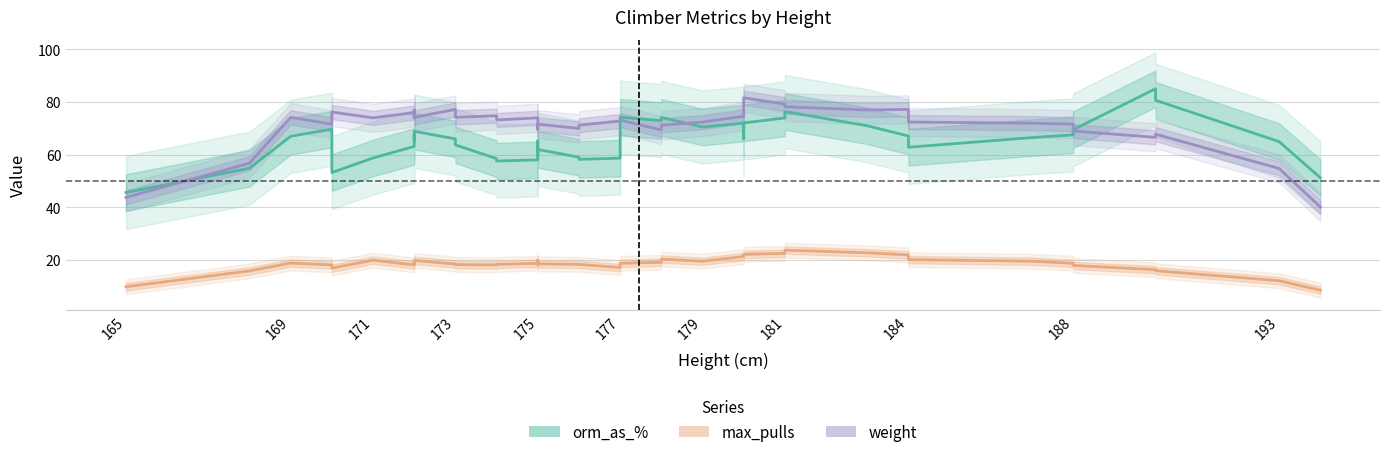

At how many categories does at least one series exceed 75?

12